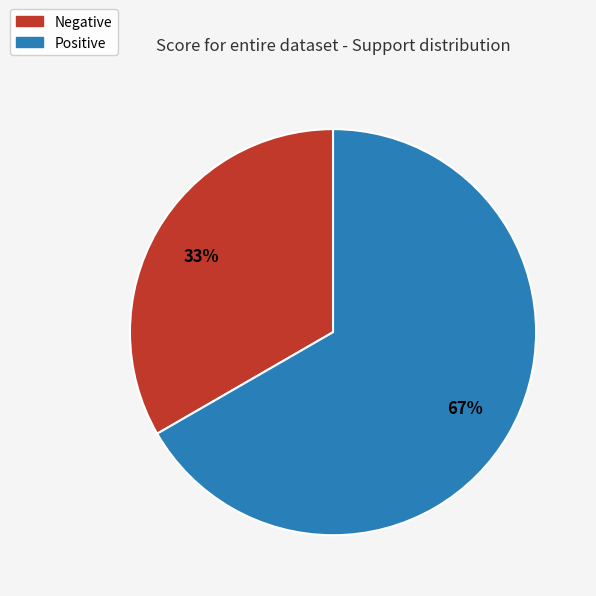

How many segments does this pie chart have?

2